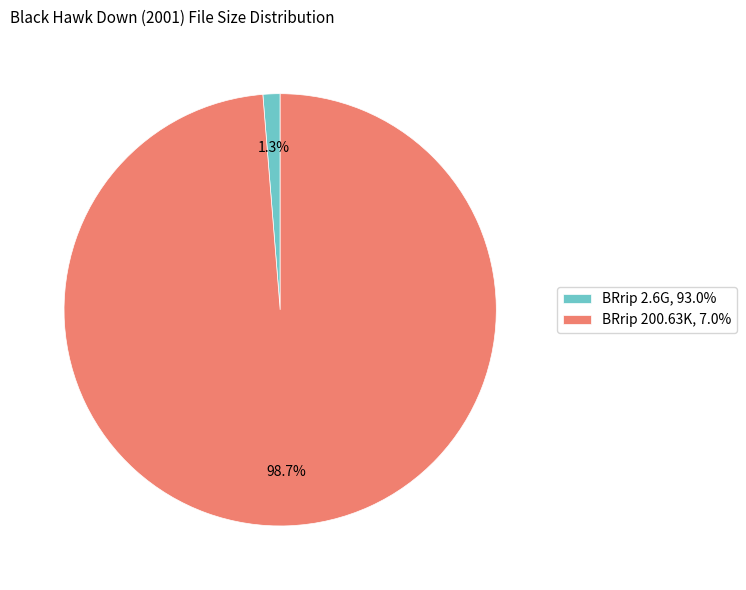

What portion of the pie excludes BRrip 2.6G, 93.0%?

98.7%